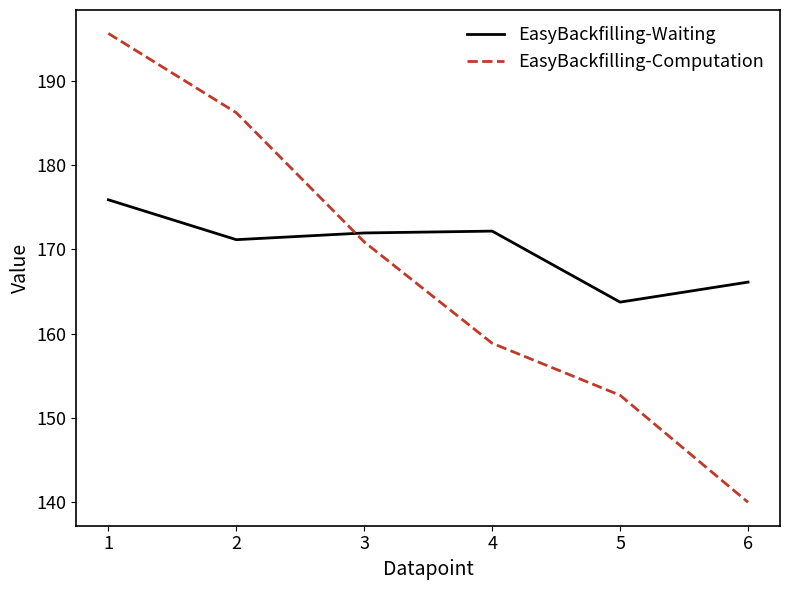

Which series has the largest range (max minus min)?

EasyBackfilling-Computation